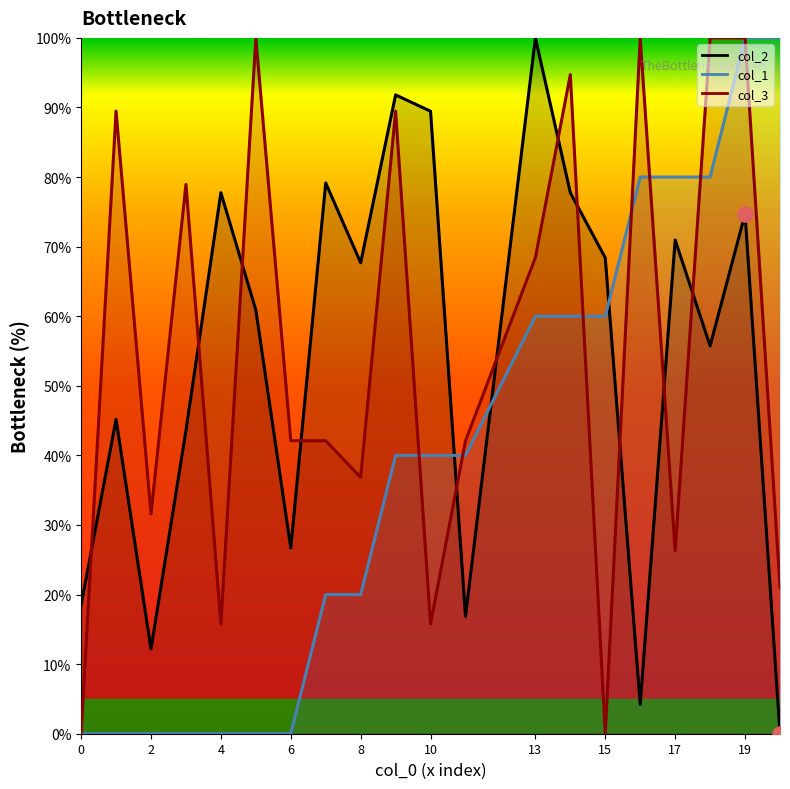

Is the value of col_2 at 14 greater than the value of col_1 at 4?

Yes